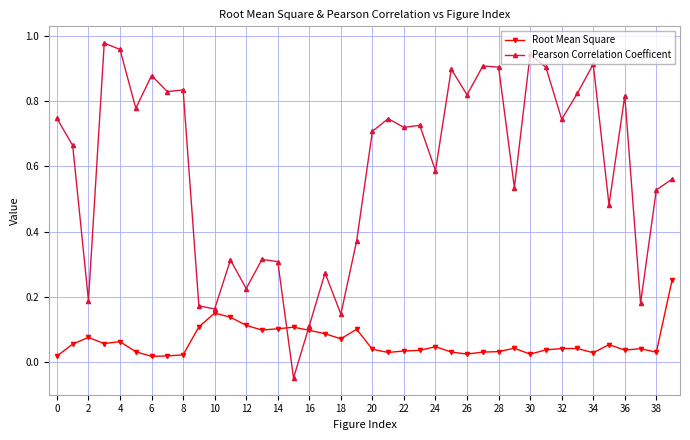

Which series has the largest range (max minus min)?

Pearson Correlation Coefficent